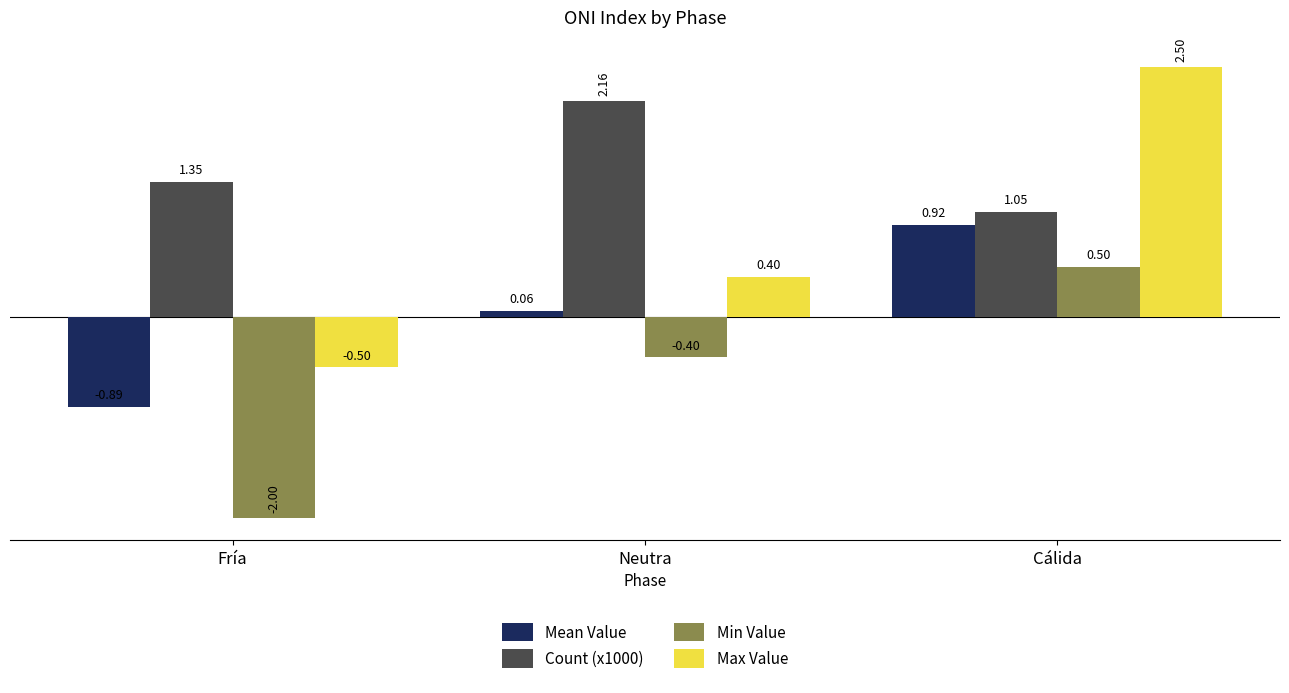

What is the maximum value shown in the chart?

2.5